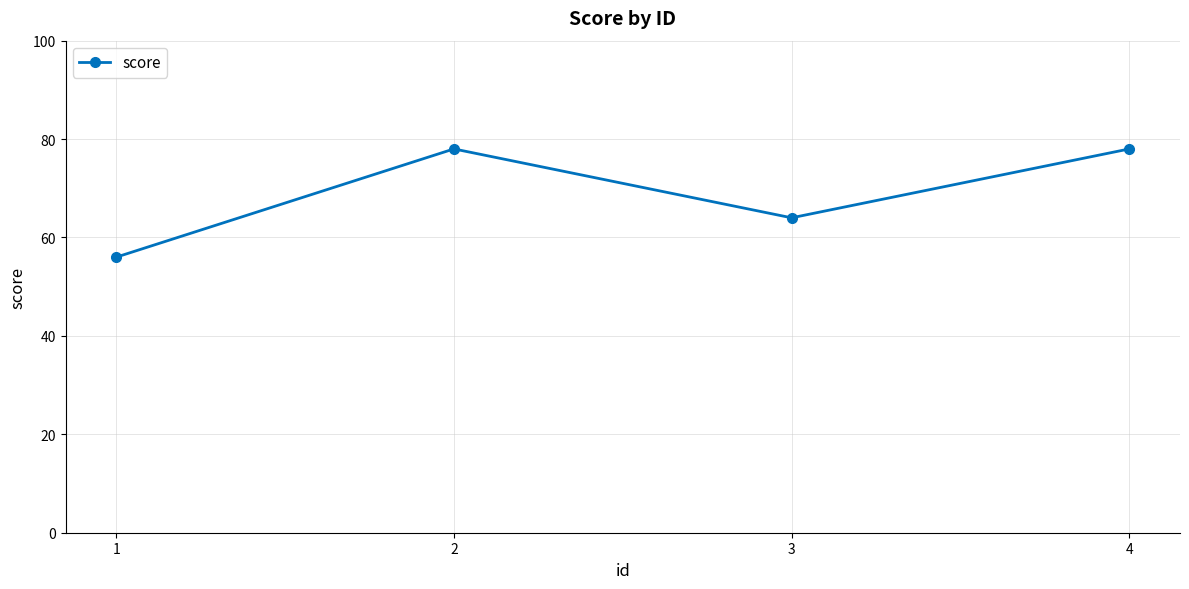

How many lines are shown in the chart?

1